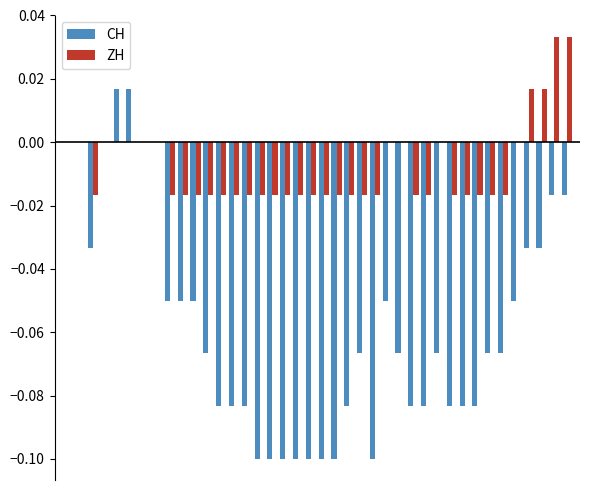

Reading left to right, extract all data points from this chart.

CH: 0.0	0.0	-0.0	0.0	0.0	0.0	0.0	0.0	-0.1	-0.1	-0.1	-0.1	-0.1	-0.1	-0.1	-0.1	-0.1	-0.1	-0.1	-0.1	-0.1	-0.1	-0.1	-0.1	-0.1	-0.1	-0.1	-0.1	-0.1	-0.1	-0.1	-0.1	-0.1	-0.1	-0.1	-0.1	-0.0	-0.0	-0.0	-0.0
ZH: 0.0	0.0	-0.0	0.0	0.0	0.0	0.0	0.0	-0.0	-0.0	-0.0	-0.0	-0.0	-0.0	-0.0	-0.0	-0.0	-0.0	-0.0	-0.0	-0.0	-0.0	-0.0	-0.0	-0.0	0.0	0.0	-0.0	-0.0	0.0	-0.0	-0.0	-0.0	-0.0	-0.0	0.0	0.0	0.0	0.0	0.0